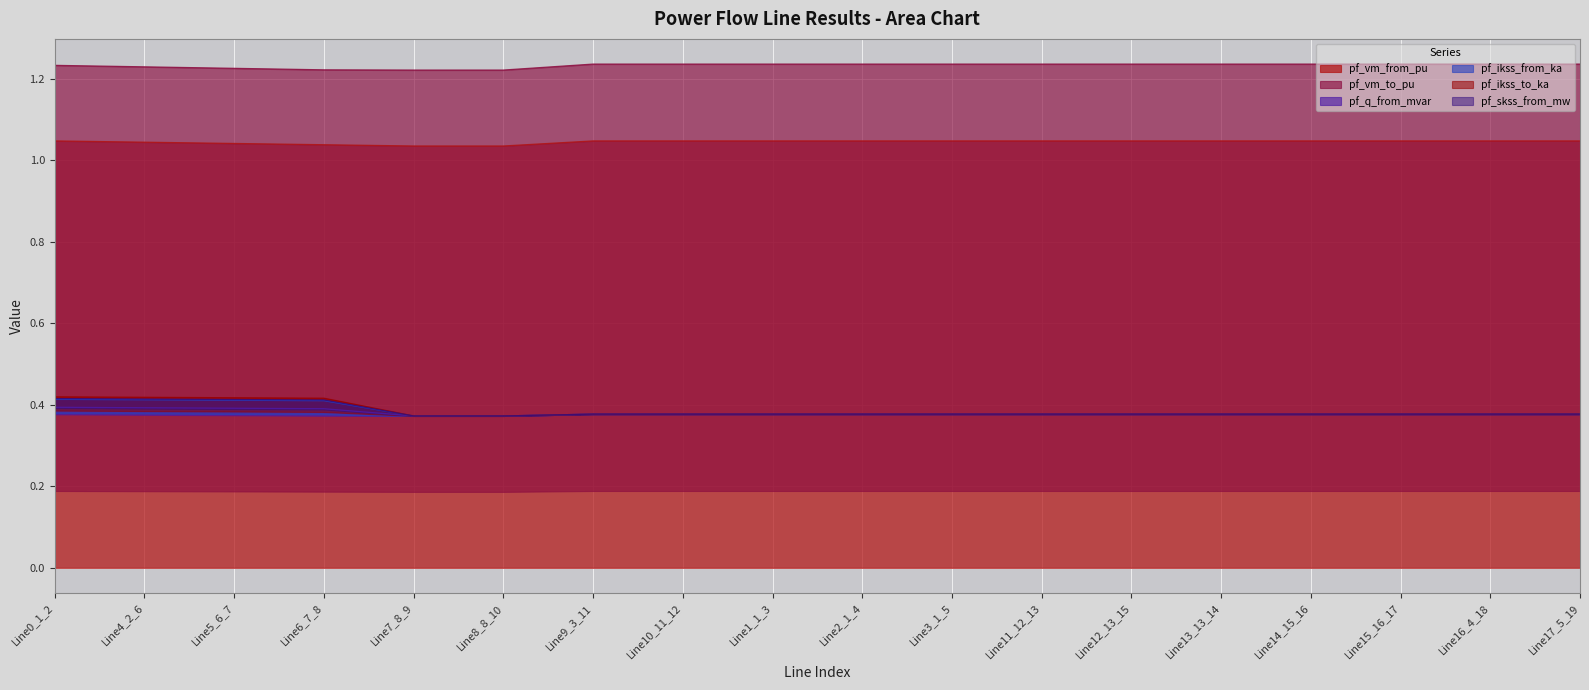

True or false: pf_q_from_mvar and pf_ikss_from_ka cross at least once.

False